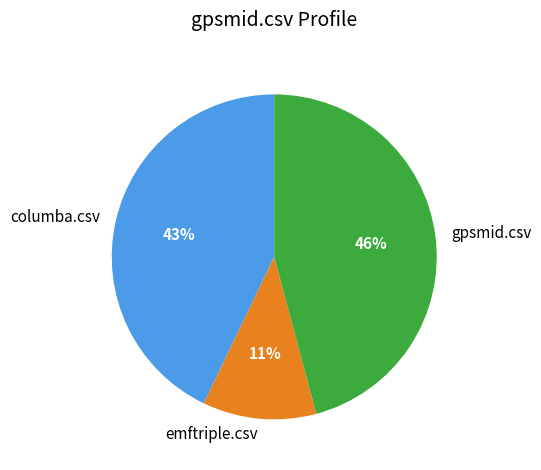

The gpsmid.csv slice represents 59% of the pie. True or false?

False